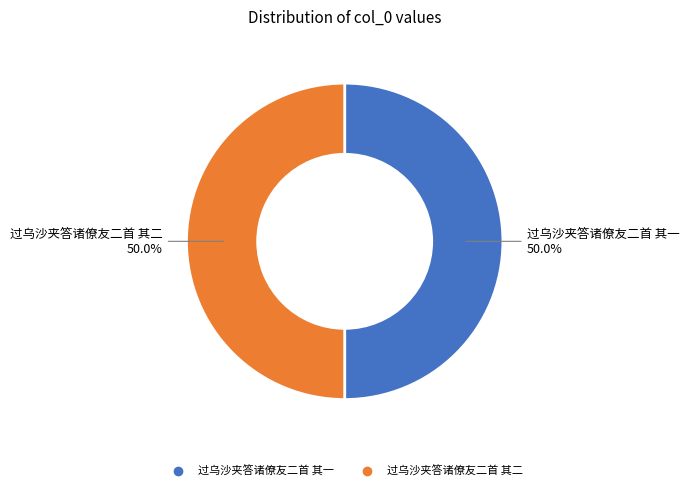

Do 过乌沙夹答诸僚友二首 其一 and 过乌沙夹答诸僚友二首 其二 together represent more than half of the pie?

Yes